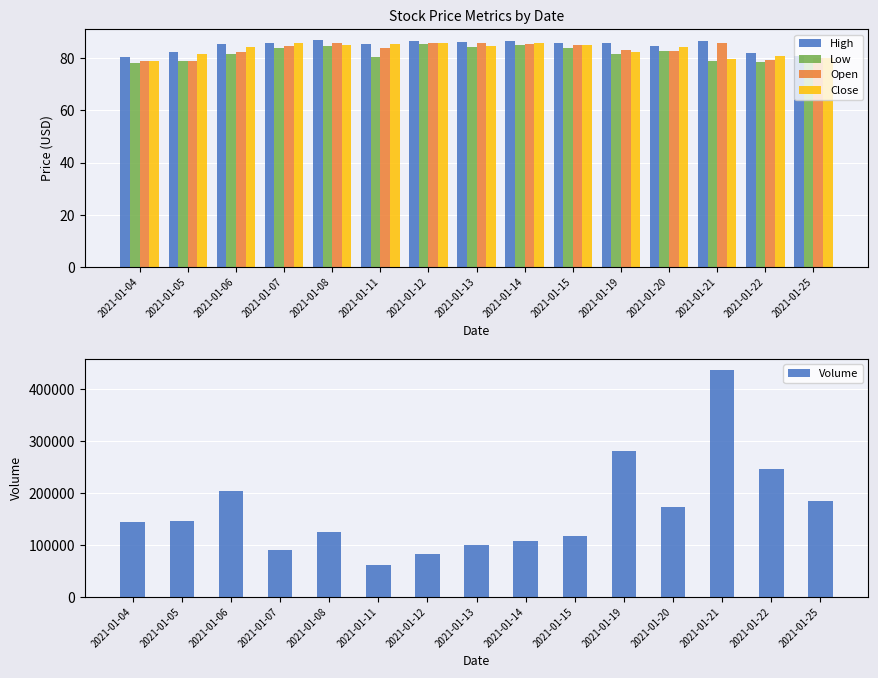

What is the average value of the High series?

84.8